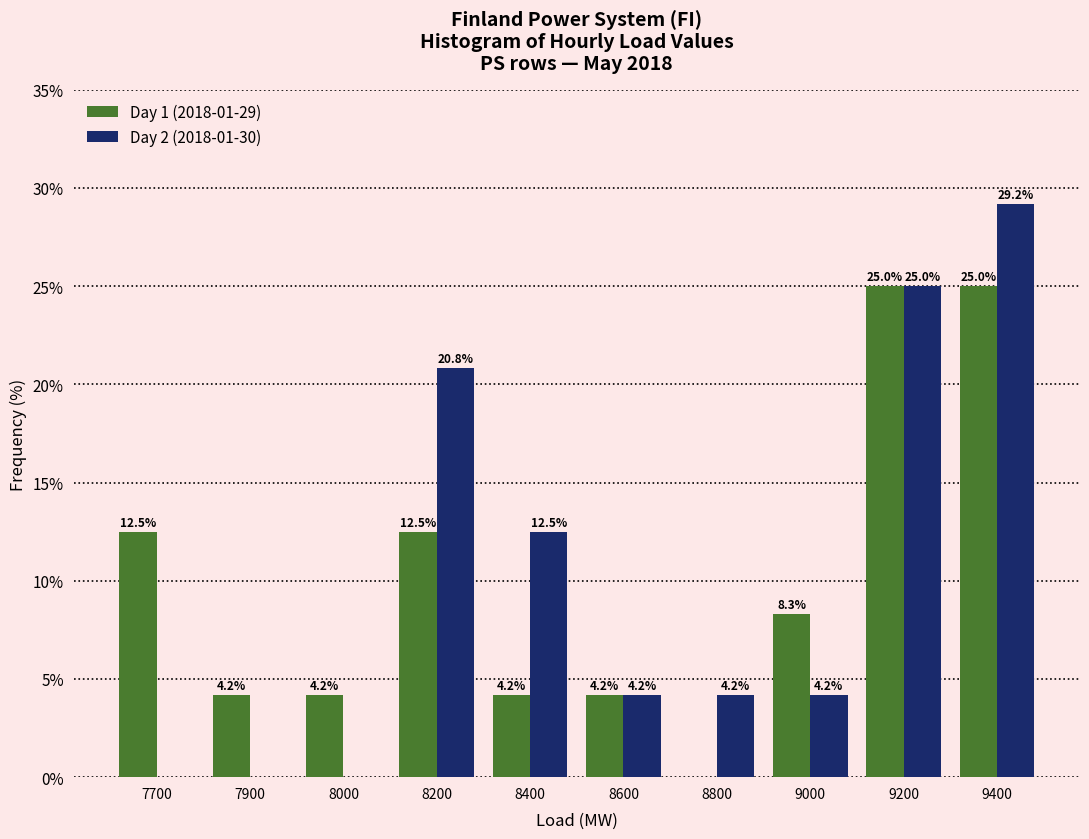

Reading right to left, transcribe all the data shown in this chart.

Day 1 (2018-01-29): 9400=25.0	9200=25.0	9000=8.3	8800=0.0	8600=4.2	8400=4.2	8200=12.5	8000=4.2	7900=4.2	7700=12.5
Day 2 (2018-01-30): 9400=29.2	9200=25.0	9000=4.2	8800=4.2	8600=4.2	8400=12.5	8200=20.8	8000=0.0	7900=0.0	7700=0.0